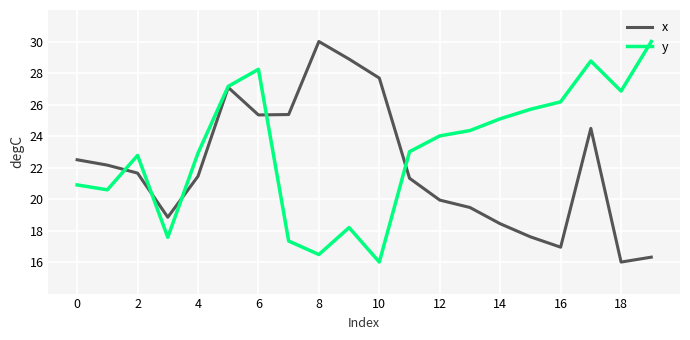

What is the maximum value for y?

30.0